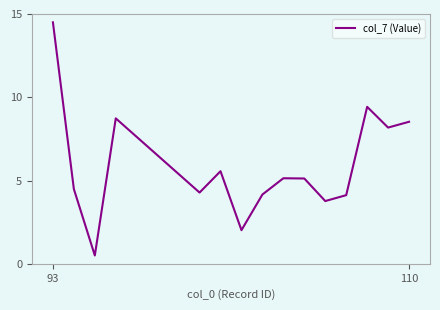

What is the minimum value shown in the chart?

0.5